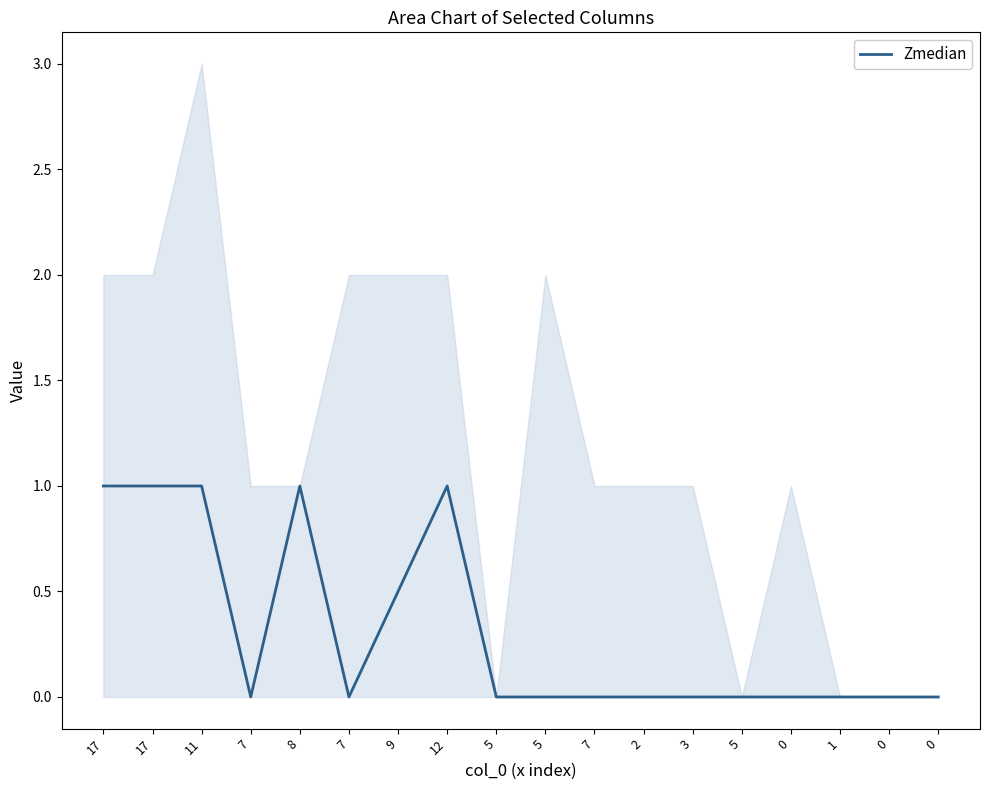

Between 17 and 12, which is larger?

17